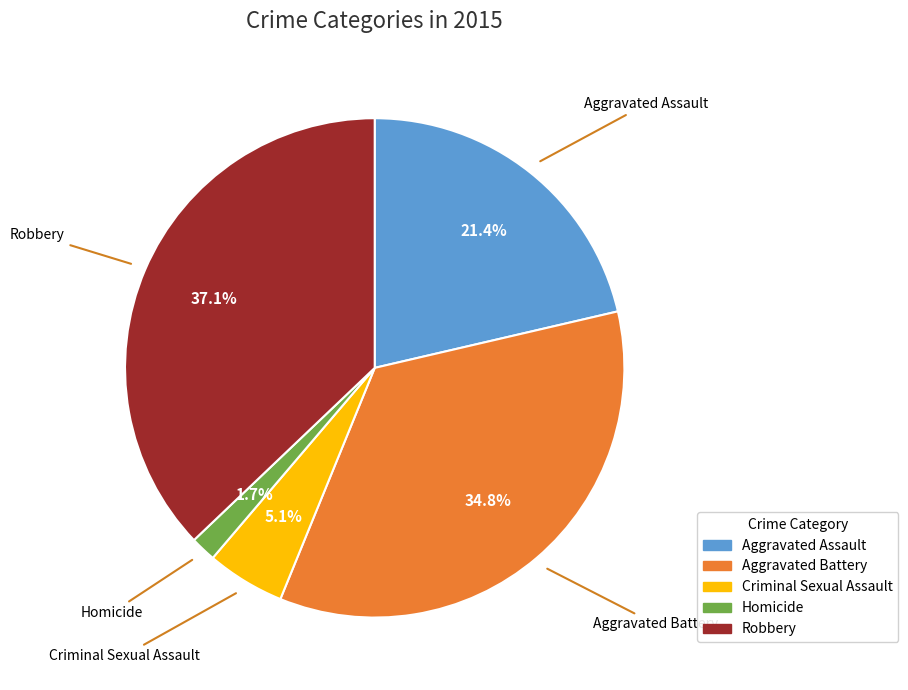

What is the ratio of the value at Aggravated Assault to the value at Aggravated Battery?

0.6